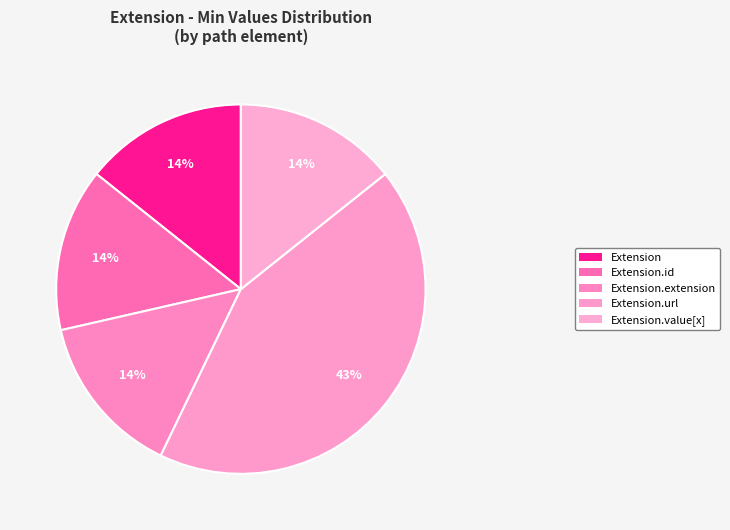

How many slices are in this pie chart?

5